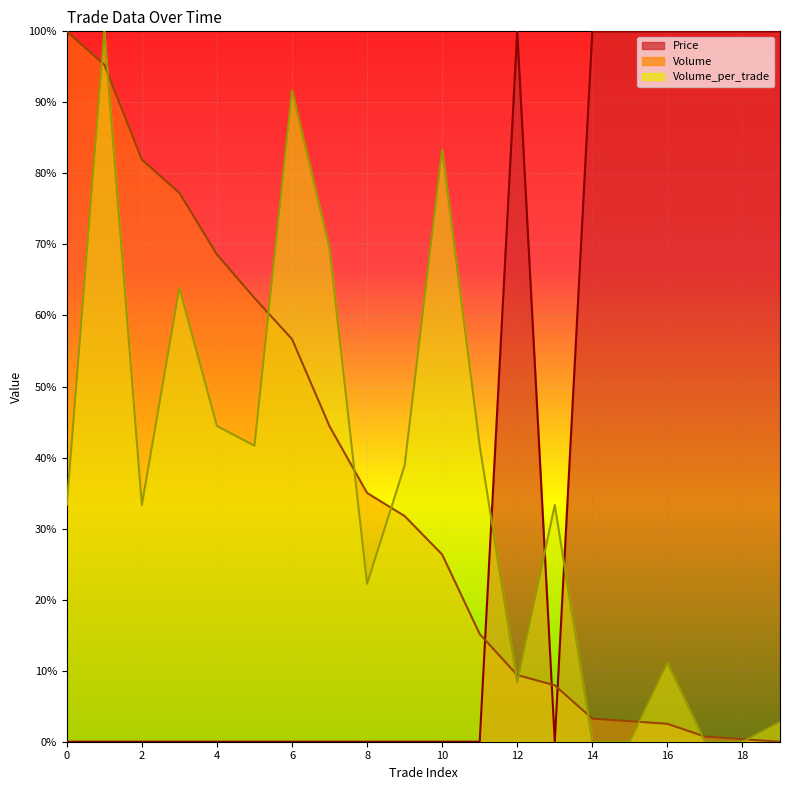

What is the spread (max minus min) of values at 18?

1.0